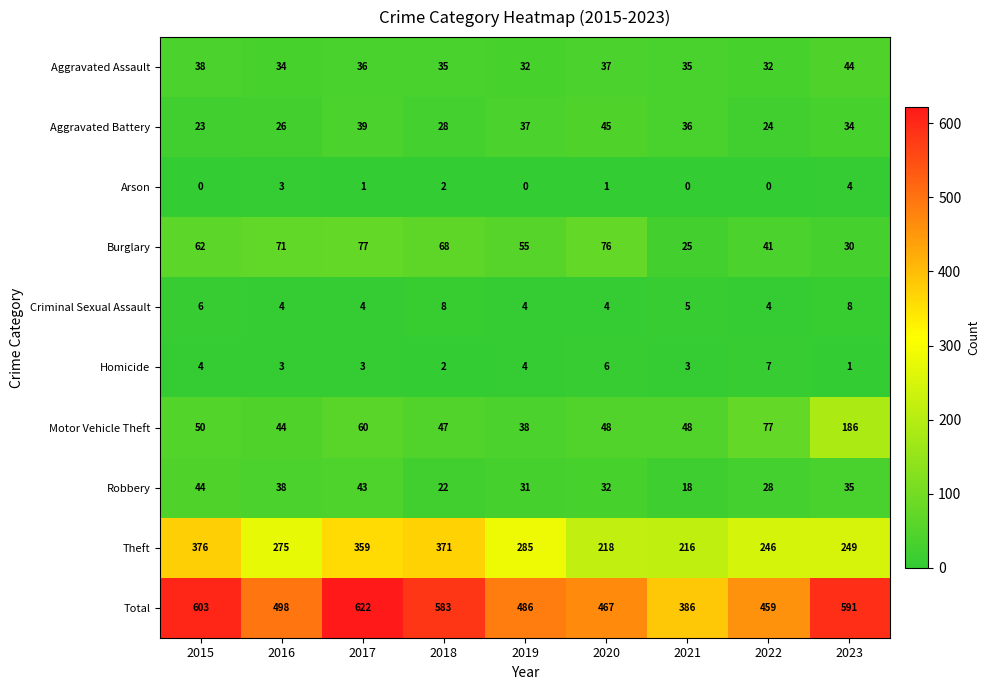

At how many categories does at least one series exceed 186?

9